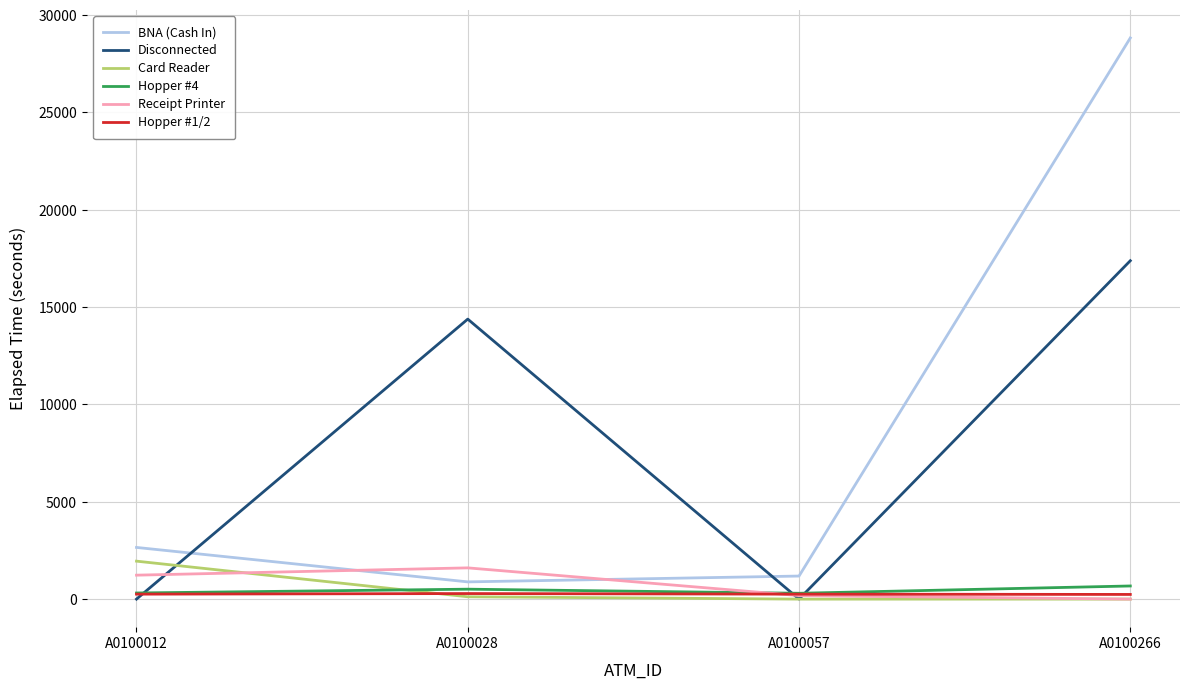

Which label corresponds to the largest value in the chart?

A0100266